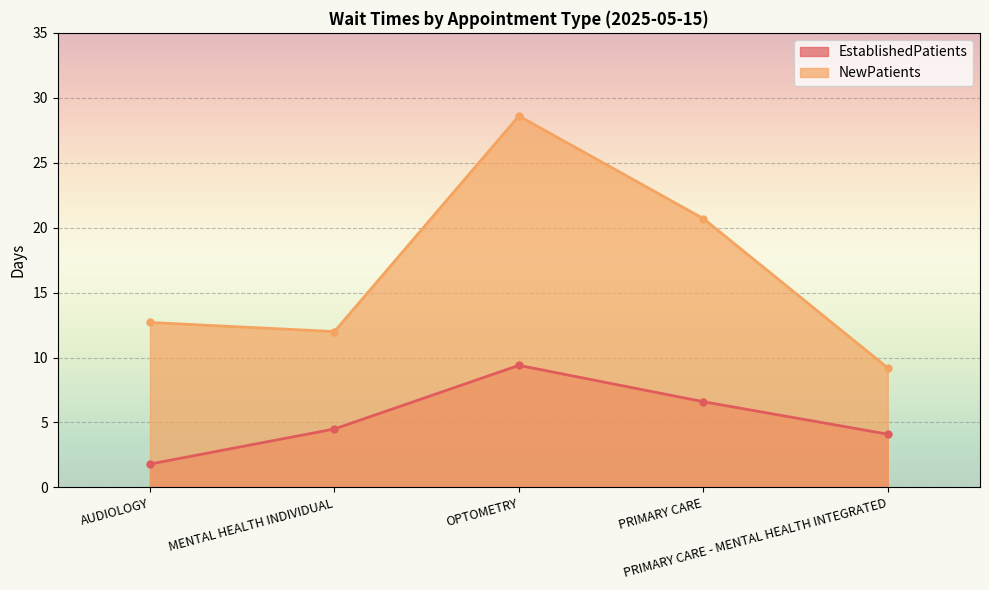

How many data points does each series have?

5